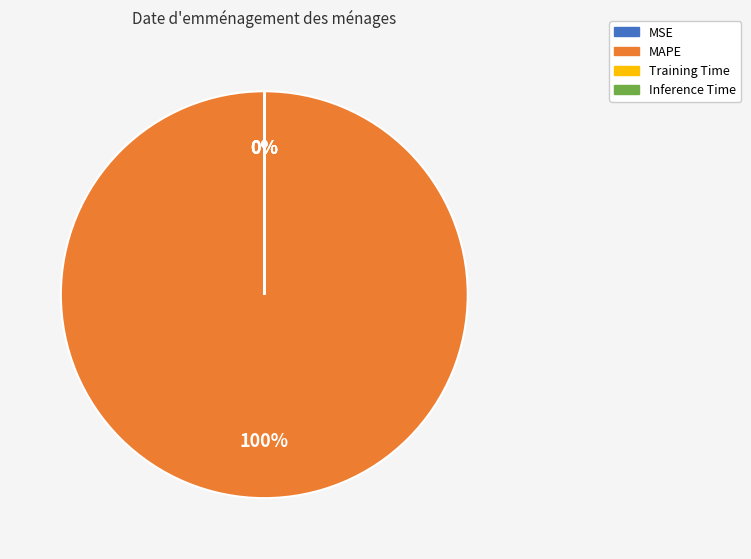

Do Training Time and MSE together represent more than half of the pie?

No